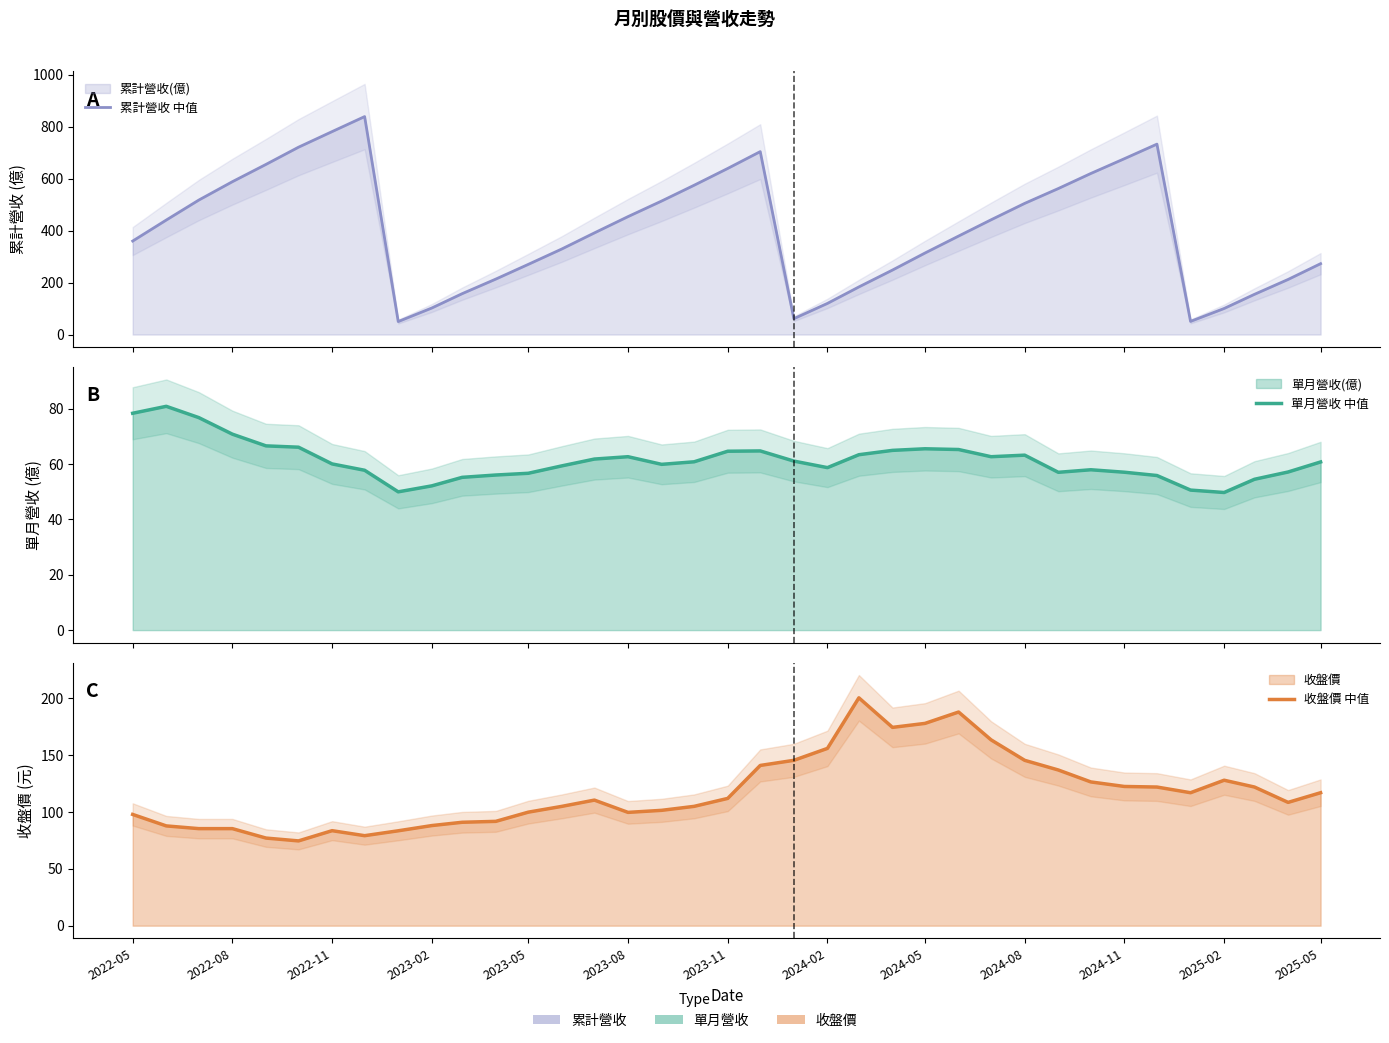

True or false: 單月營收 中值 and 收盤價 中值 cross at least once.

False